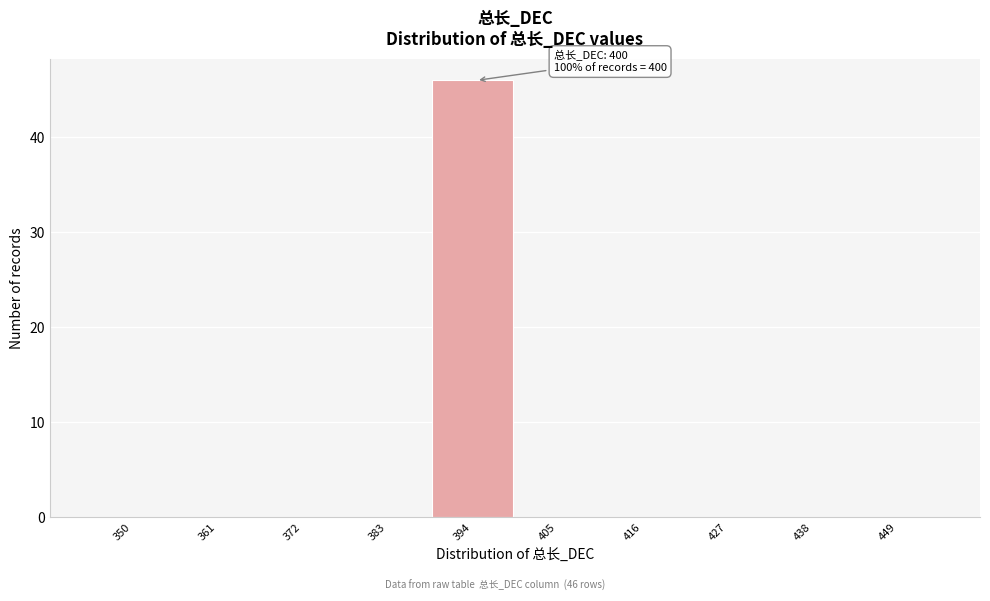

Reading left to right, extract all data points from this chart.

350=0	361=0	372=0	383=0	394=46	405=0	416=0	427=0	438=0	449=0